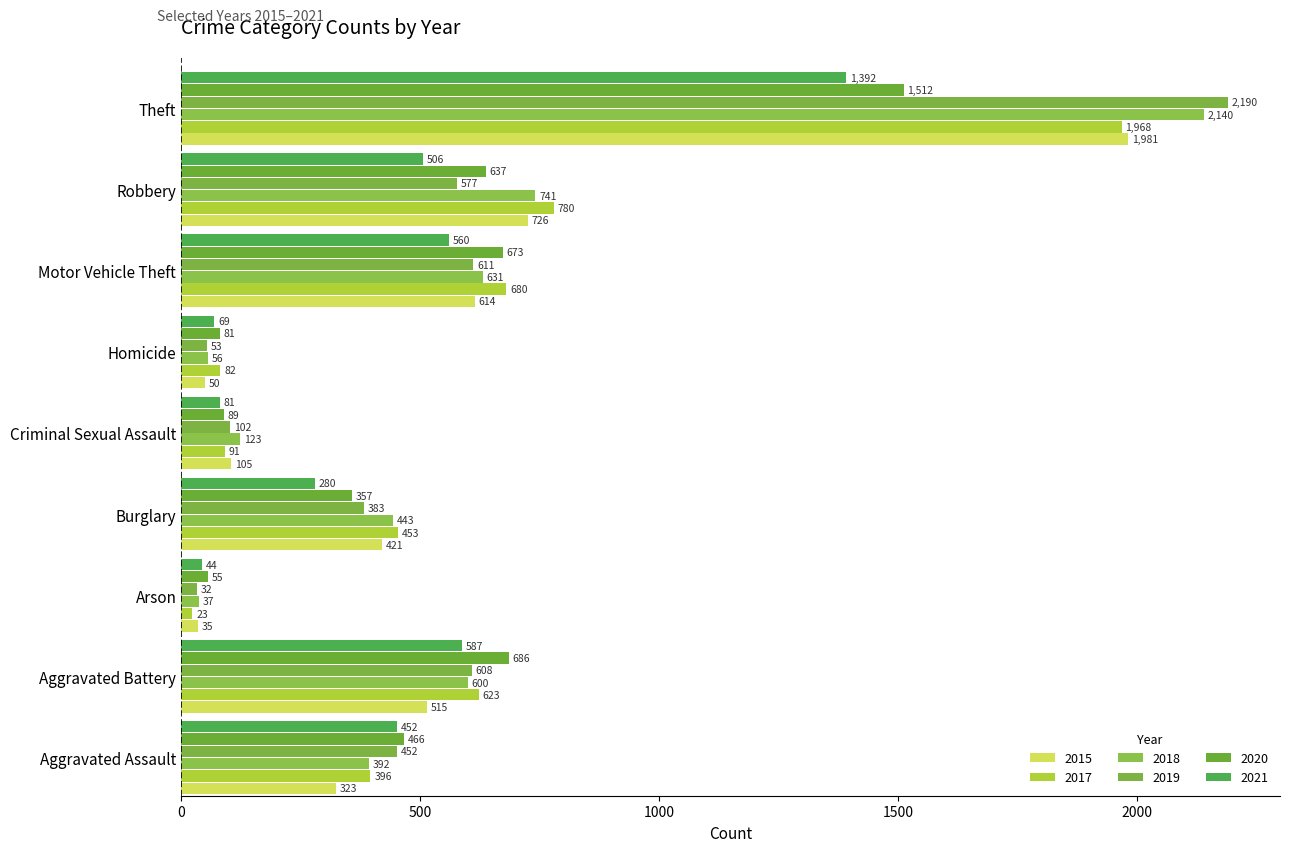

At which category is the sum across all series the highest?

Theft